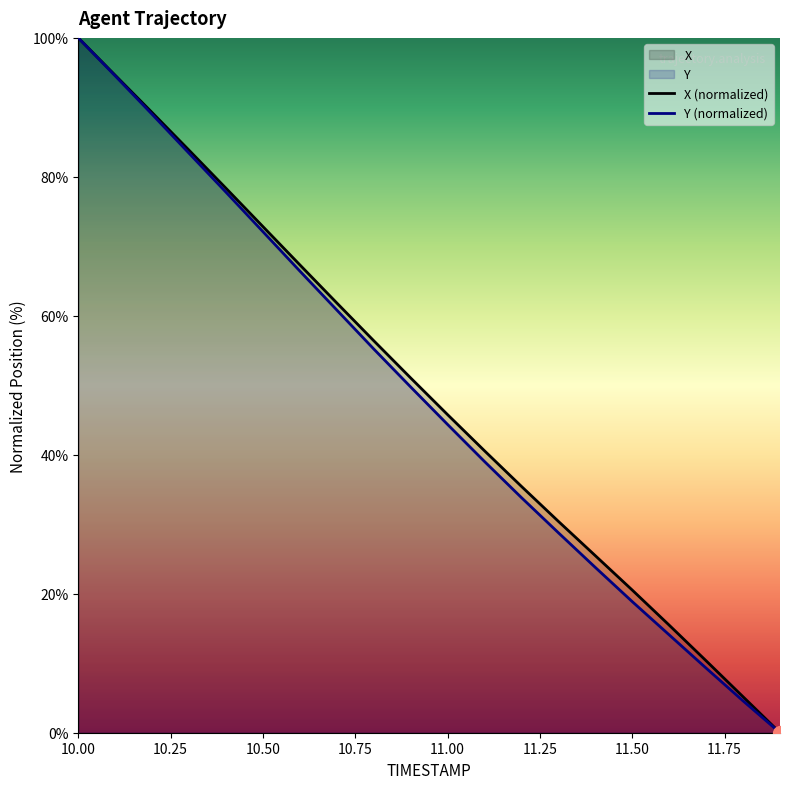

At which category is the sum across all series the highest?

10.00